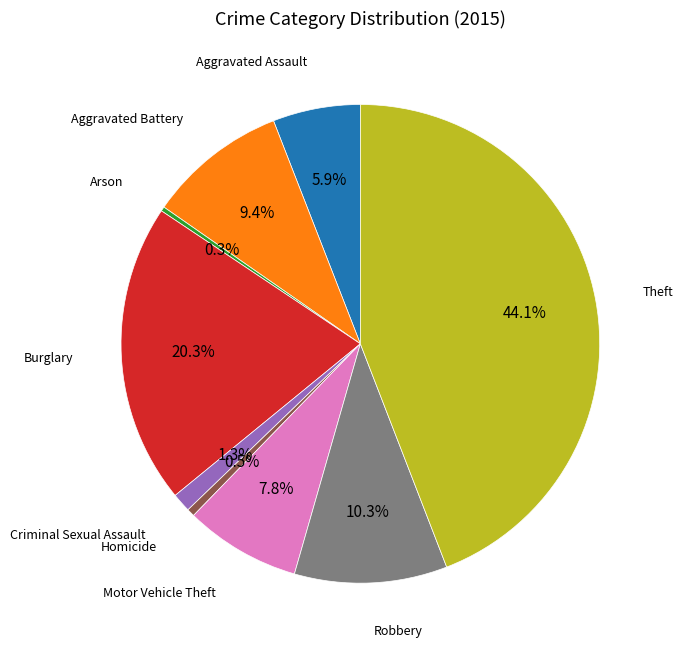

Is there a majority slice in this chart?

No